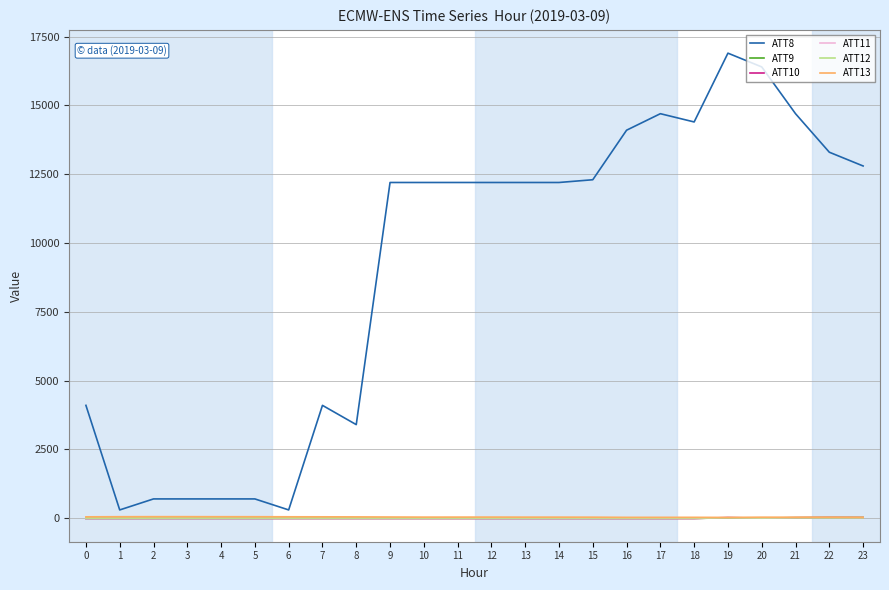

True or false: ATT11 and ATT8 intersect in this chart.

False